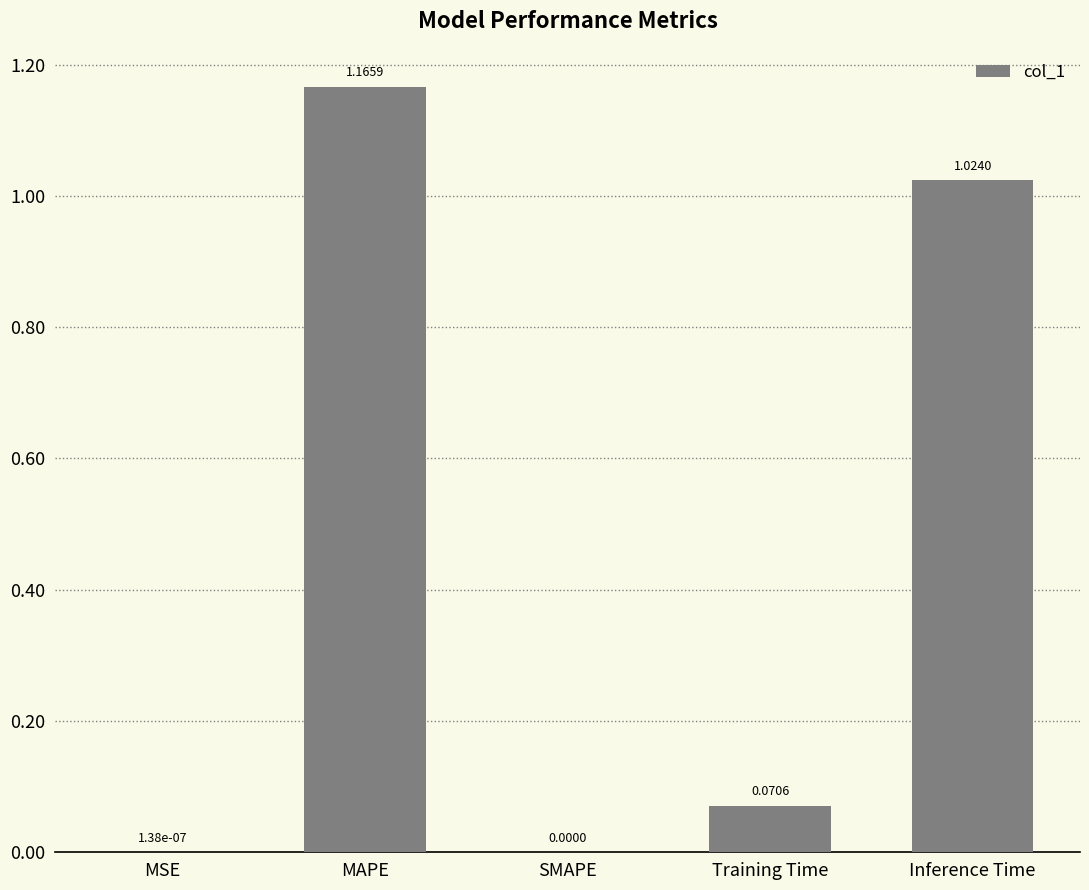

Which has a higher value, MSE or MAPE?

MAPE